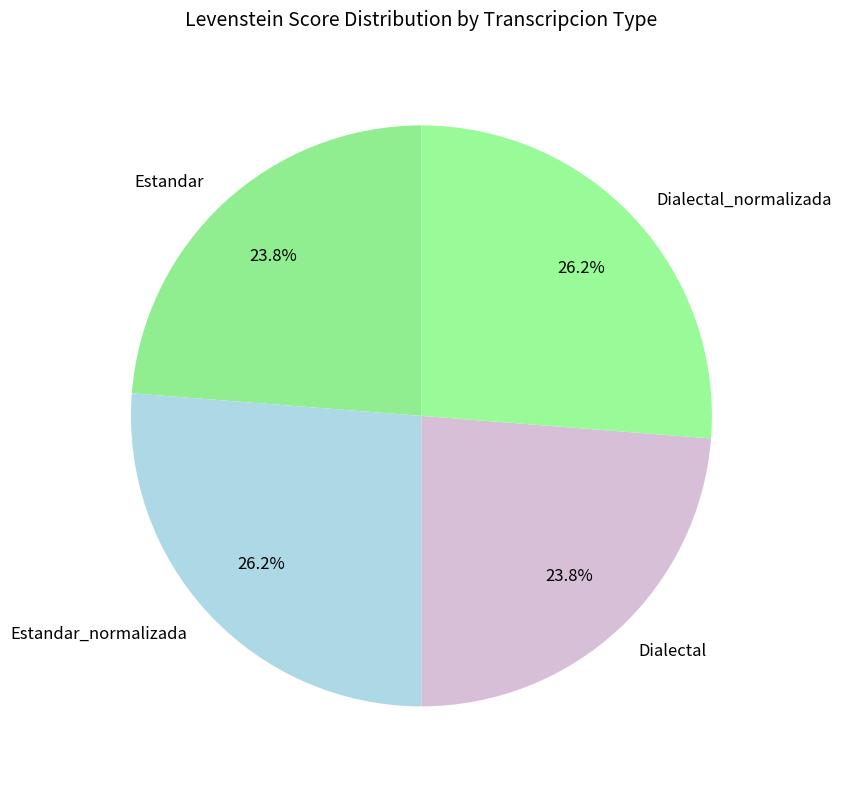

Approximately how many times larger is the value at Dialectal compared to Estandar_normalizada?

0.9